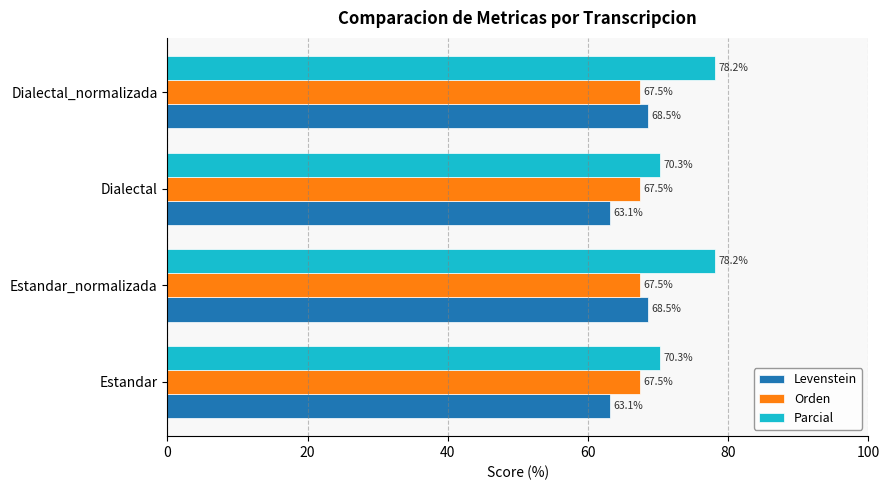

Read the Orden value at Estandar.

67.5